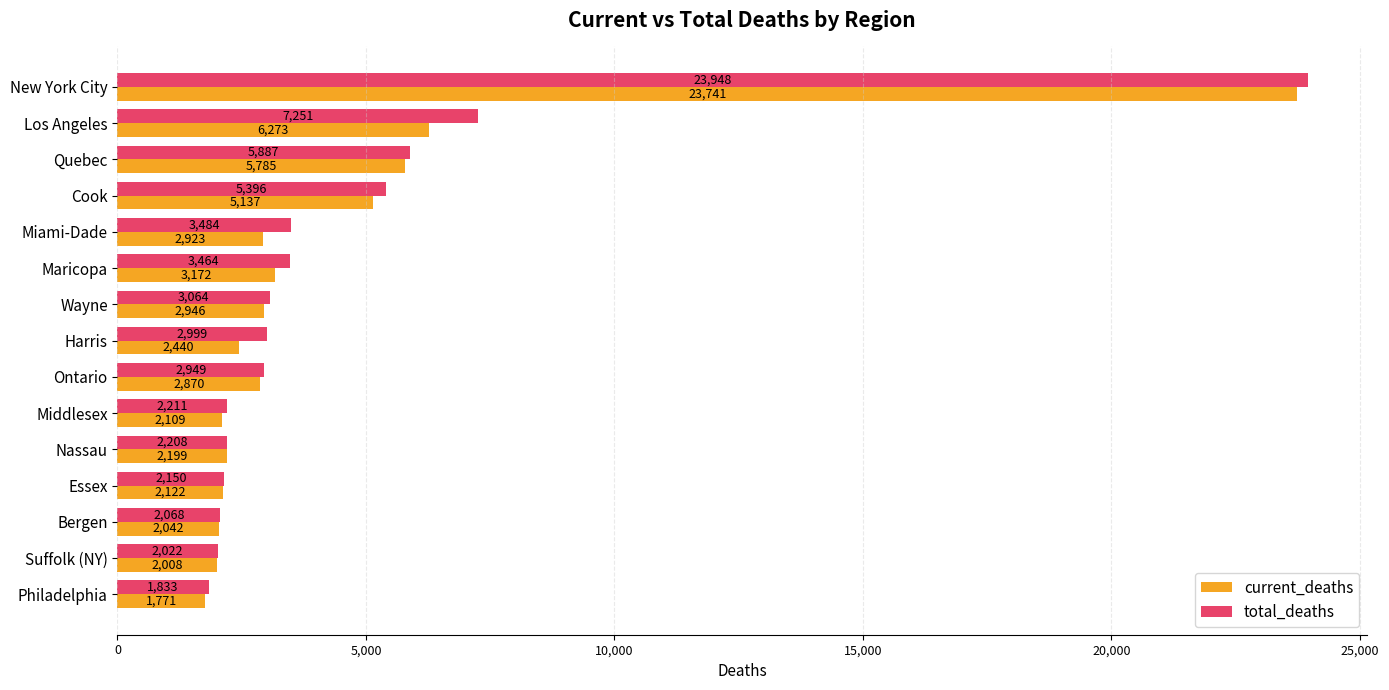

True or false: current_deaths has a value of 2870 at Ontario.

True